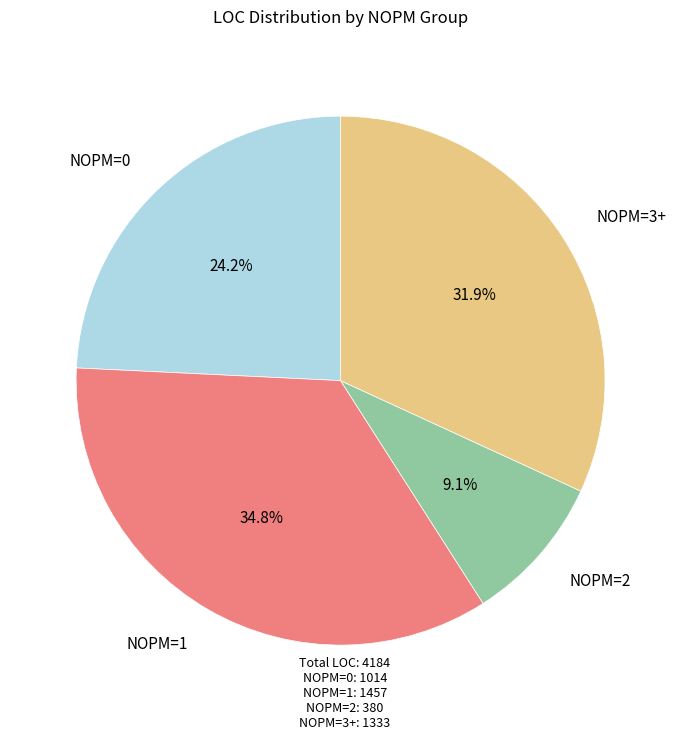

How much of the chart is everything except NOPM=1?

65.2%